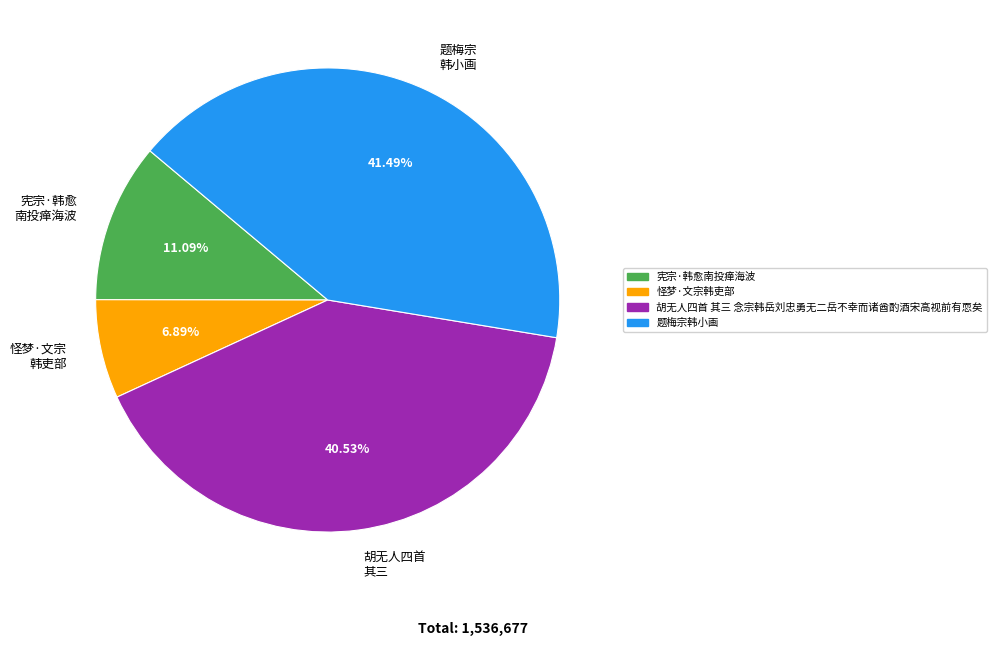

Count the number of slices in the pie.

4